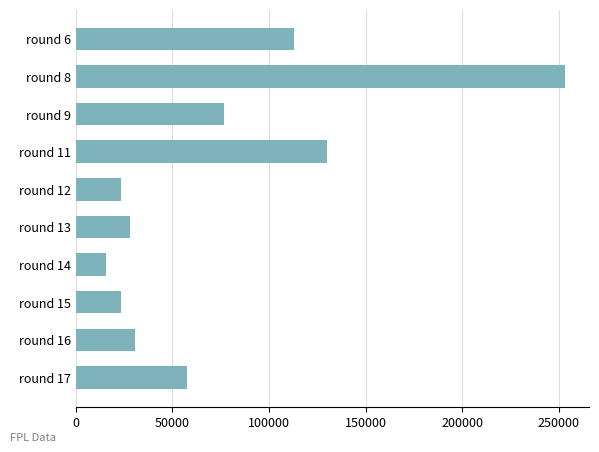

The value at round 11 is 130219. True or false?

True